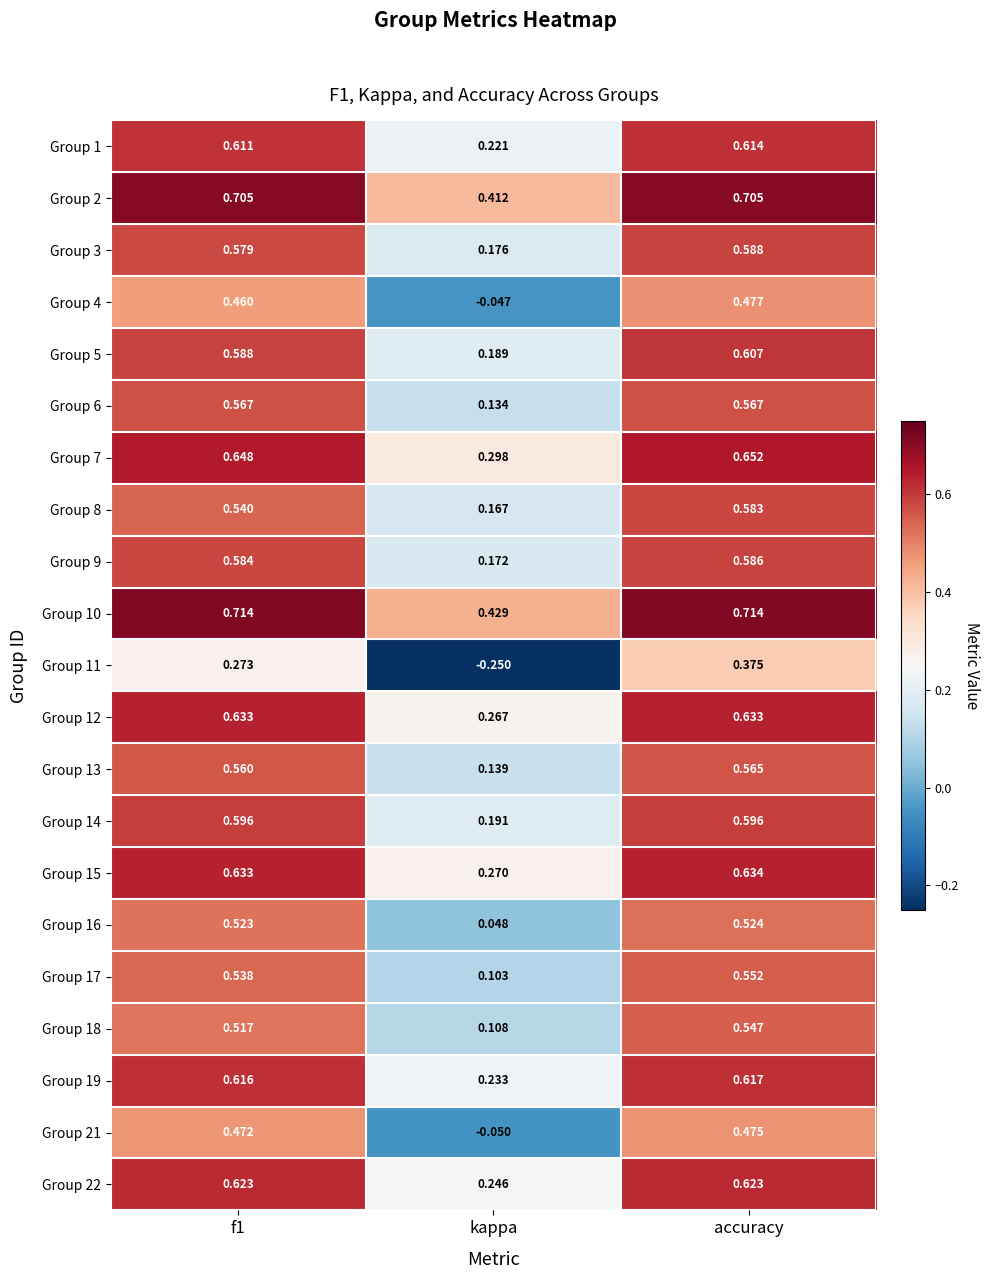

At which category is the sum across all series the highest?

accuracy